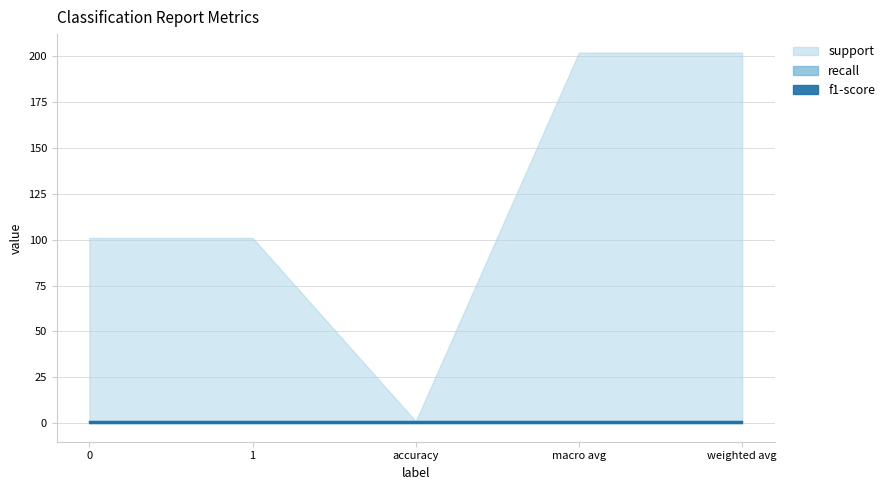

How many lines are shown in the chart?

3